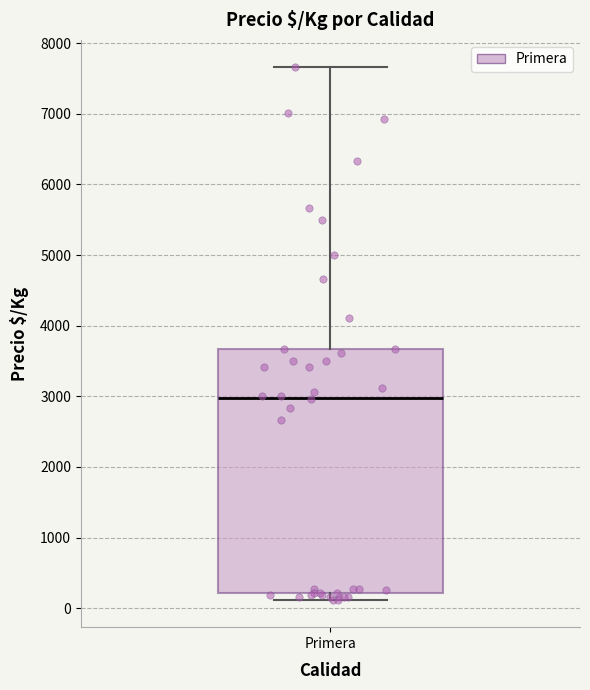

Where does the median line of the box for Primera sit on the y-axis? The values are not printed on the chart, so give them approximately, as read against the axis.

3000